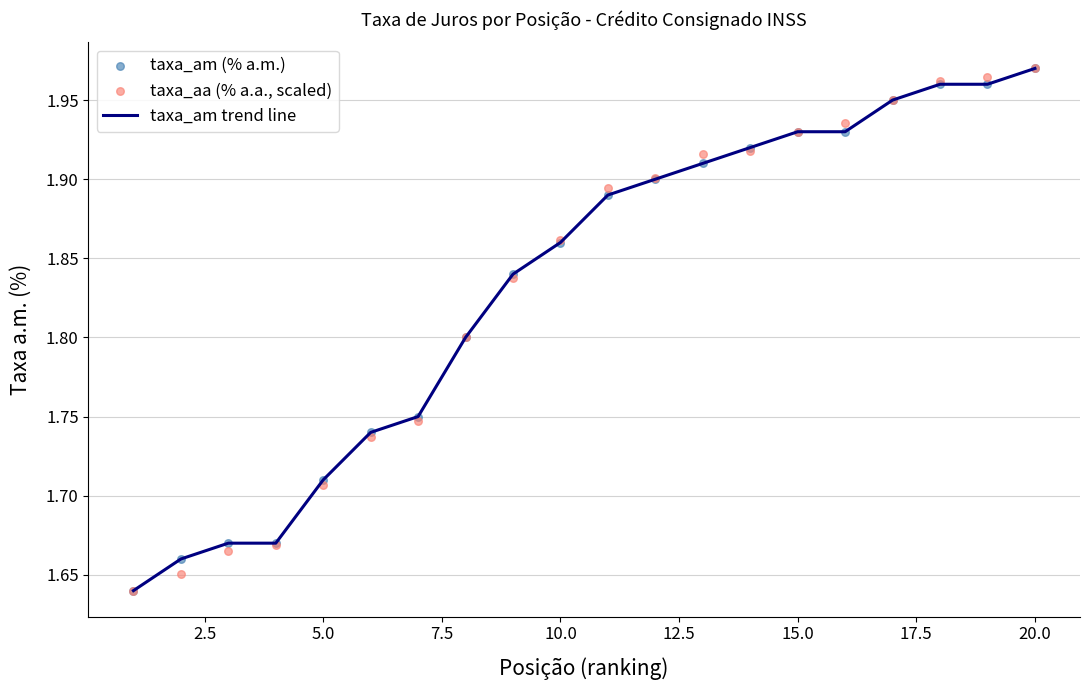

True or false: taxa_am trend line has a value of 2.6 at 5.0.

False